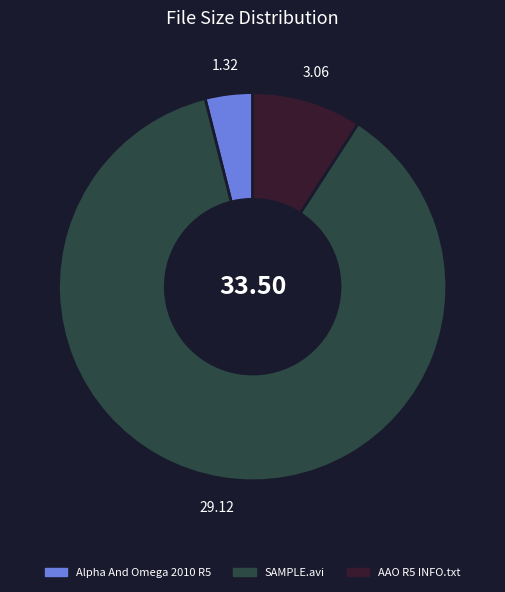

How many segments does this pie chart have?

3